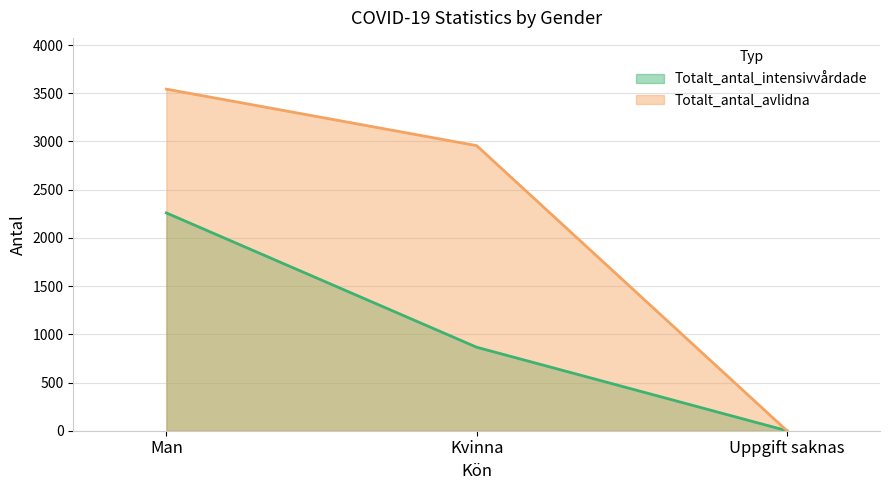

At which label is Totalt_antal_avlidna closest to 1771?

Kvinna